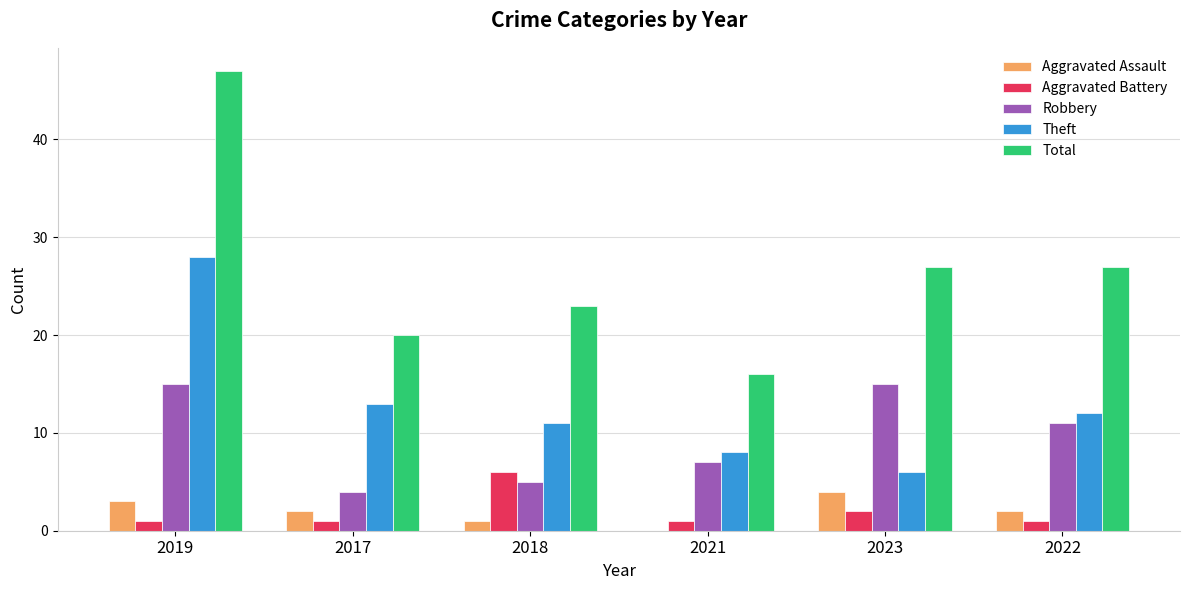

Which series changed the most between 2019 and 2018?

Total